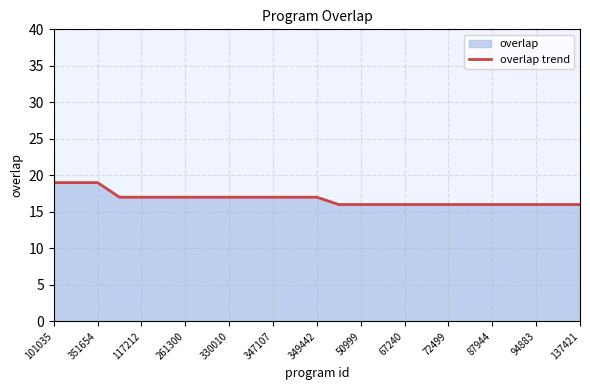

What is the difference between the maximum and minimum values?

3